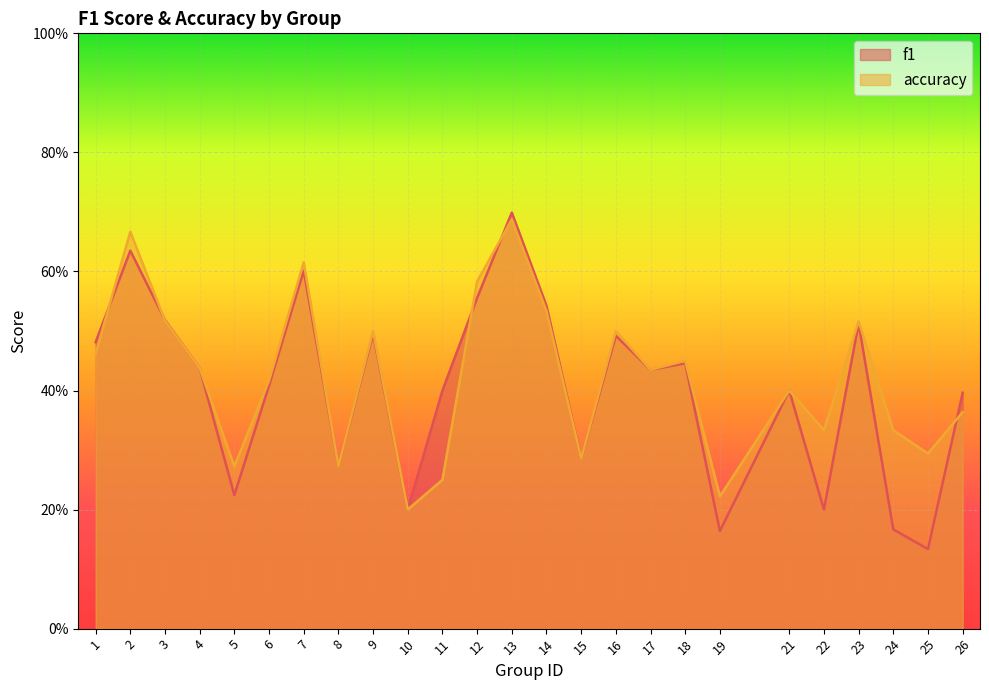

At which category does accuracy reach its first local peak?

2